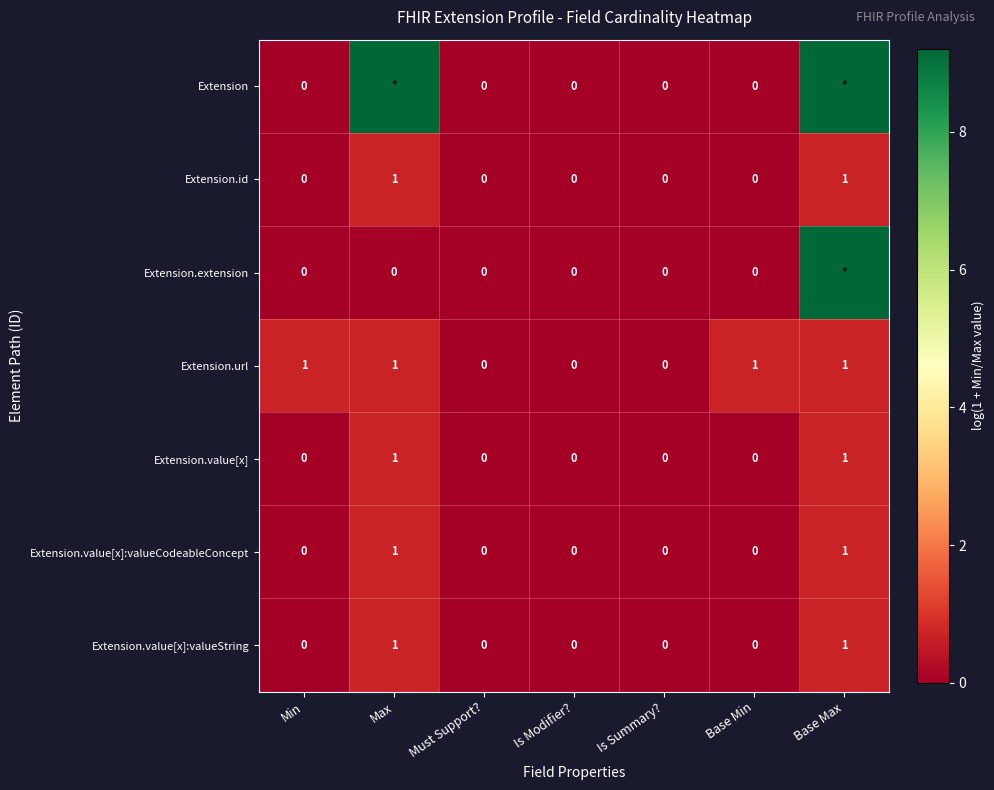

Count the number of data series in this chart.

7